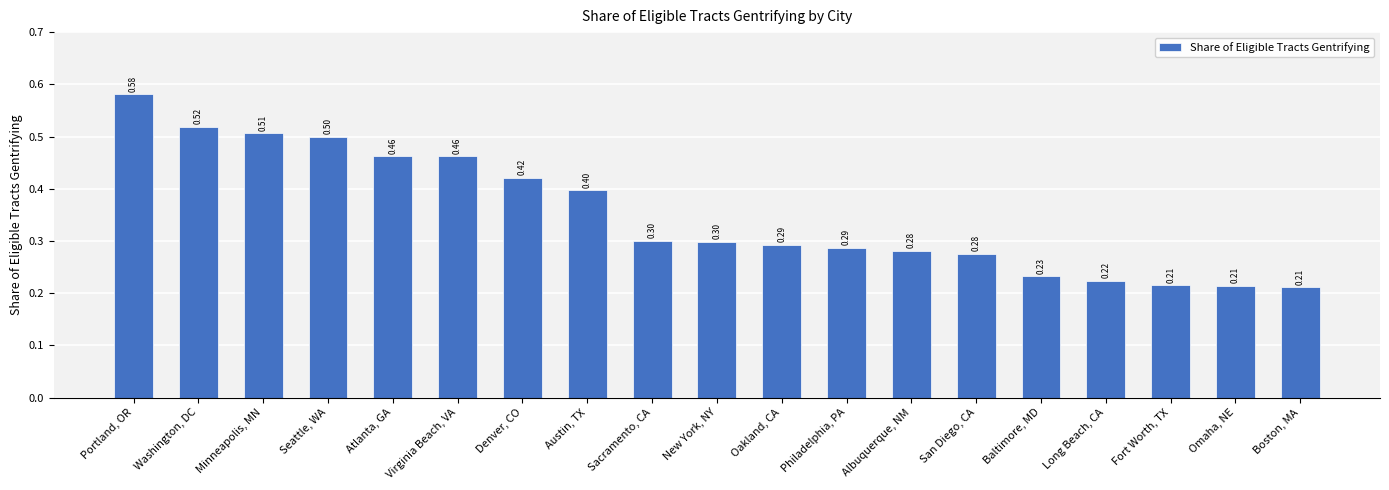

Count the values in the range 0 to 1.

19